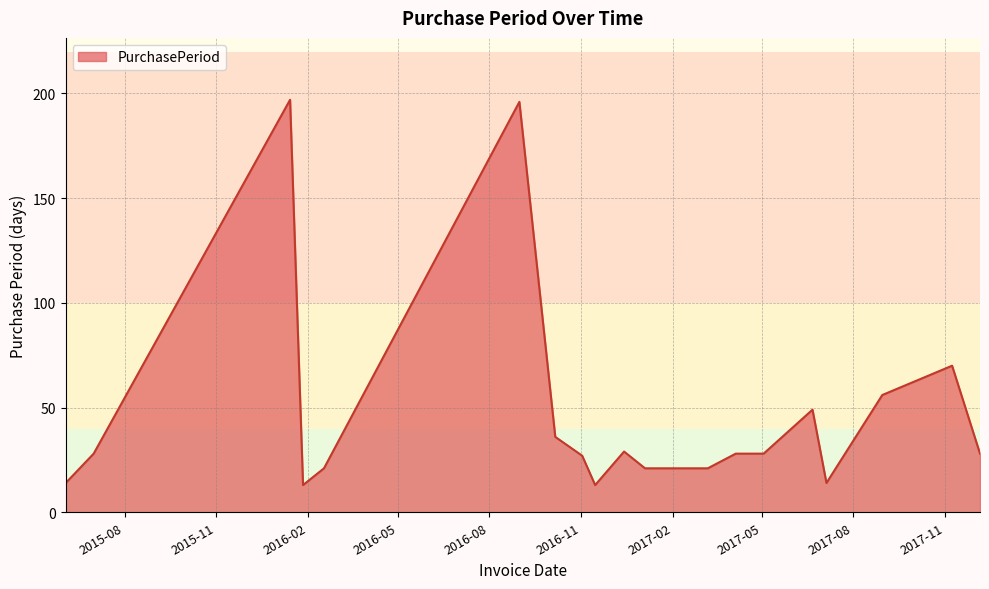

What is the sum of all values?

931